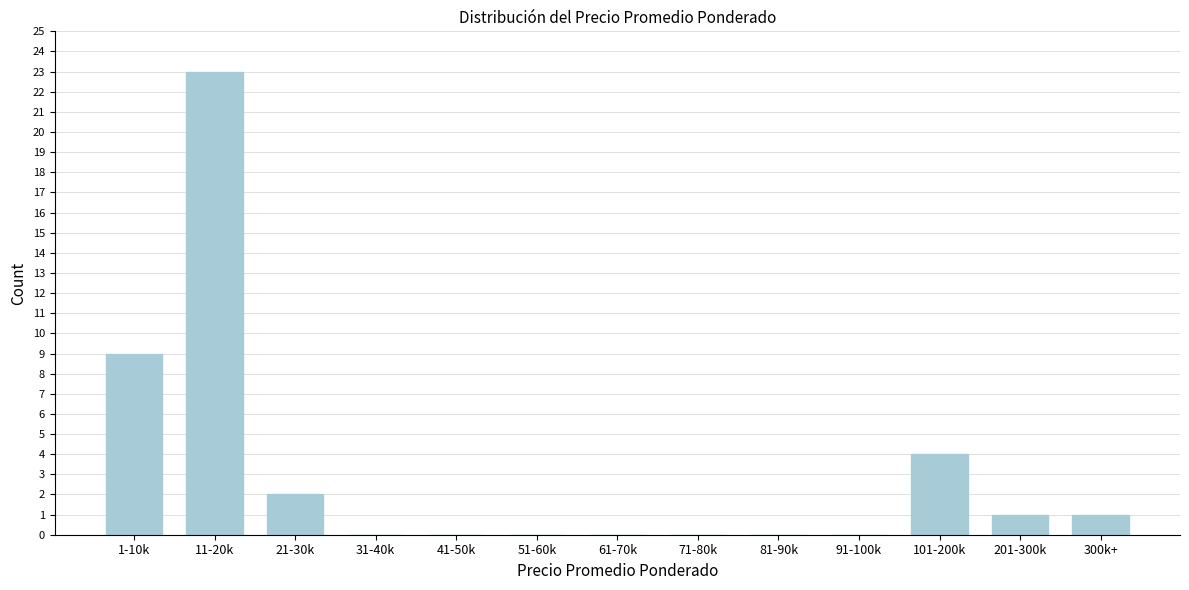

Reading left to right, list all the values displayed in this chart.

1-10k=9	11-20k=23	21-30k=2	31-40k=0	41-50k=0	51-60k=0	61-70k=0	71-80k=0	81-90k=0	91-100k=0	101-200k=4	201-300k=1	300k+=1